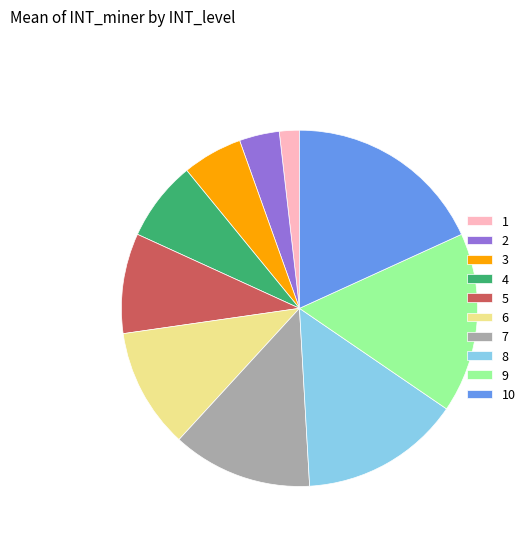

Does any single category account for the majority?

No